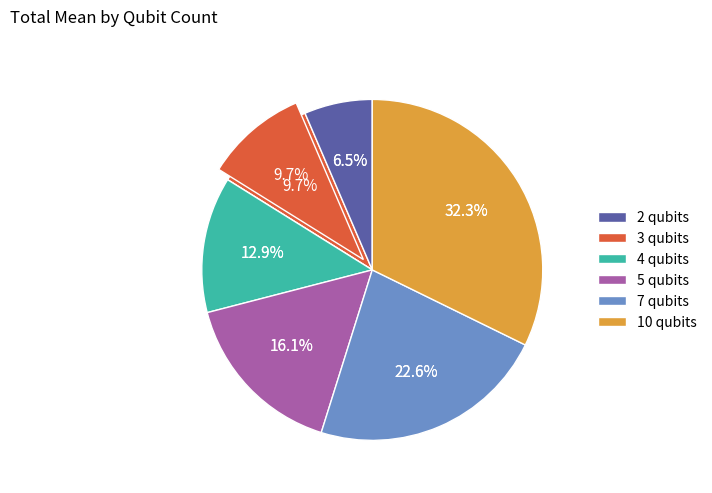

How many slices are in this pie chart?

6